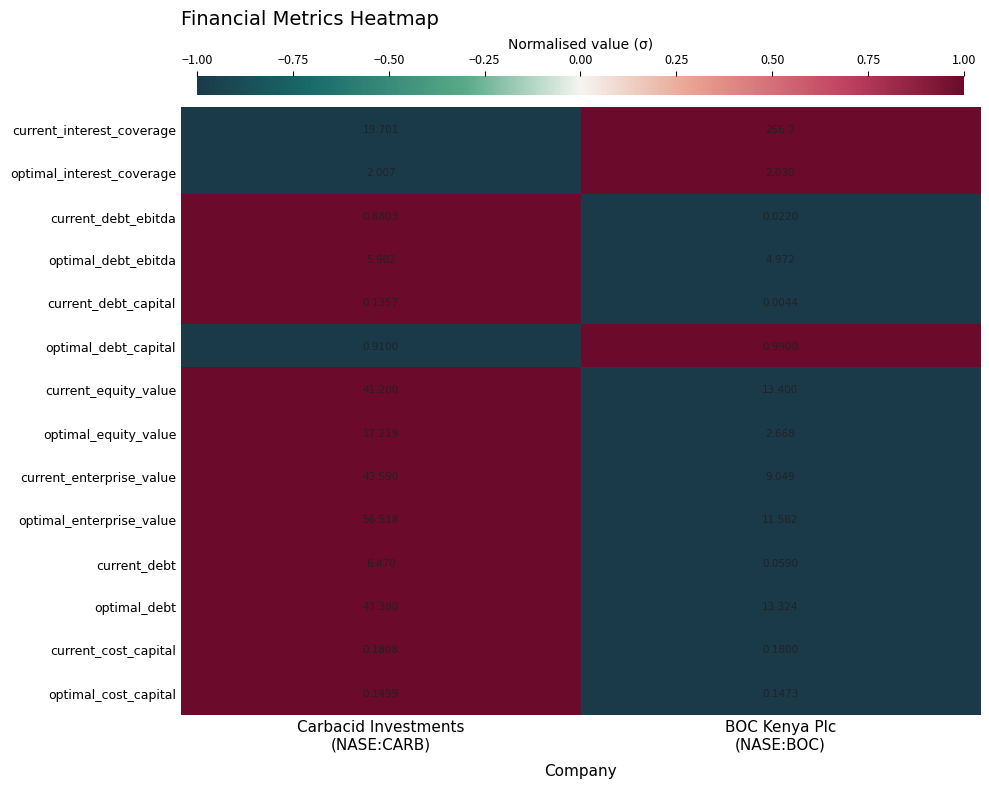

Between Carbacid Investments
(NASE:CARB) and BOC Kenya Plc
(NASE:BOC), which series saw the biggest shift?

current_interest_coverage